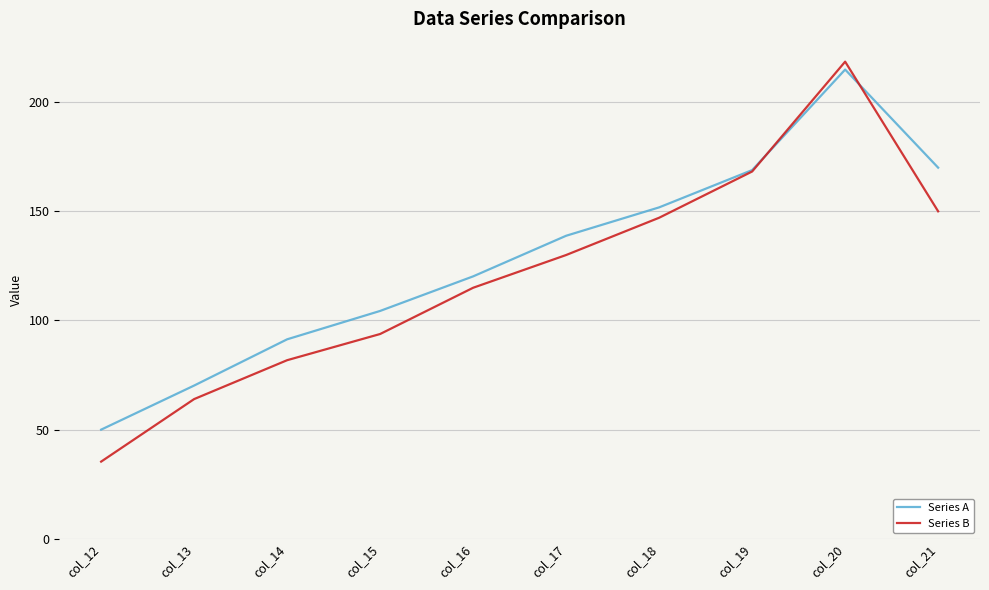

The value of Series A at col_12 is 80.7. True or false?

False